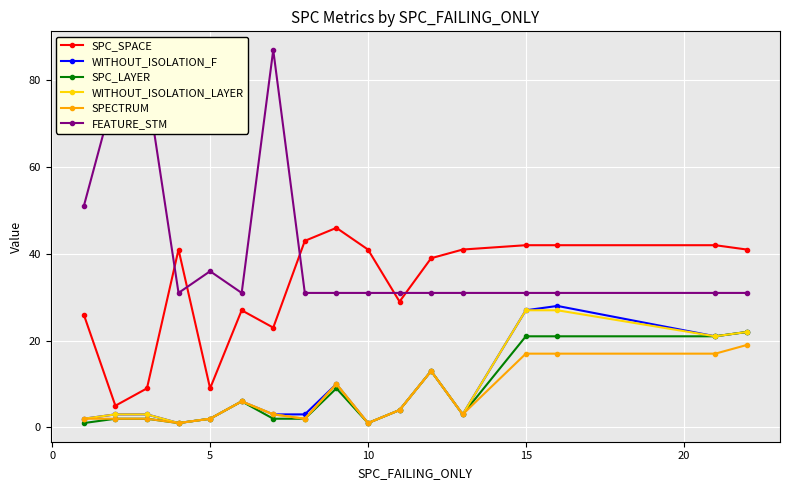

True or false: FEATURE_STM and WITHOUT_ISOLATION_F cross at least once.

False